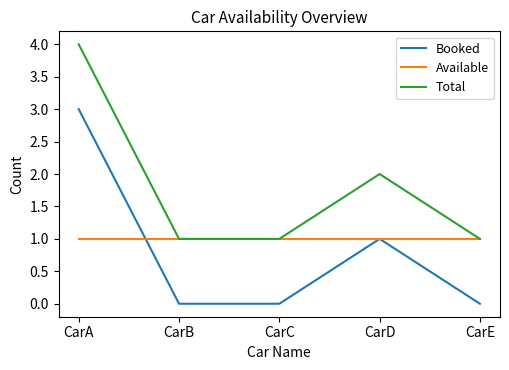

What is the spread (max minus min) of values at CarA?

3